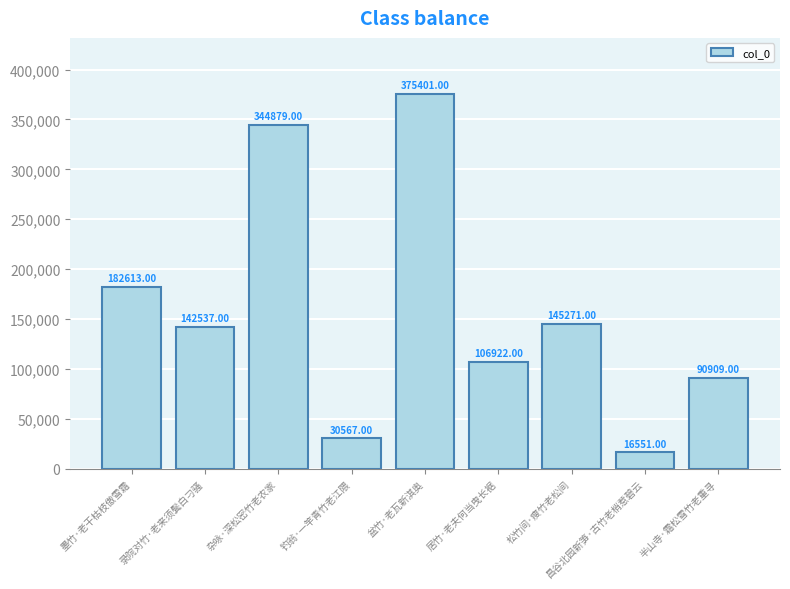

Reading left to right, extract all data points from this chart.

182613	142537	344879	30567	375401	106922	145271	16551	90909